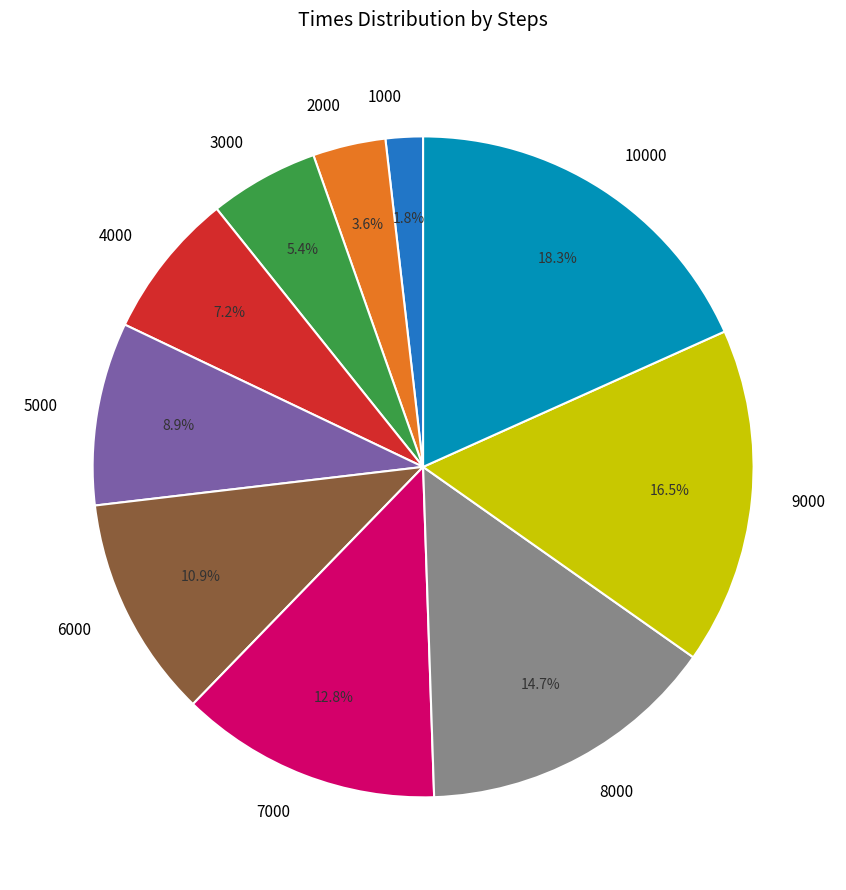

Which slice is the smallest?

1000